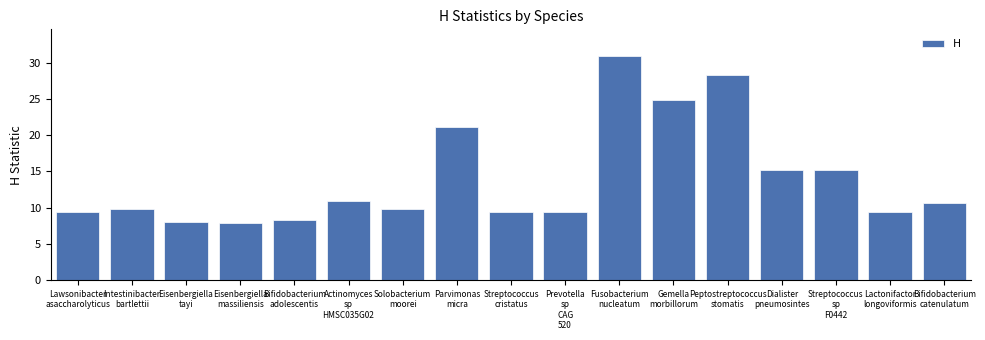

What is the average value?

14.0